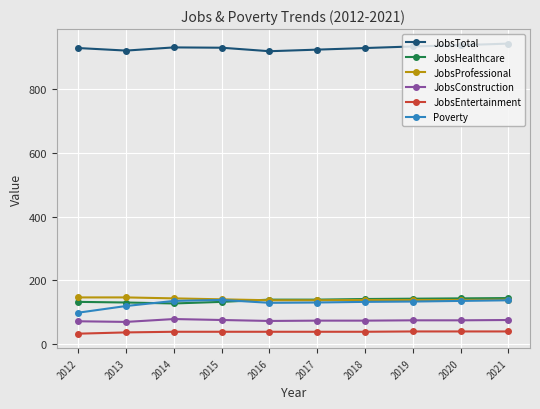

True or false: JobsTotal has more than 0 points higher than both neighbors.

True